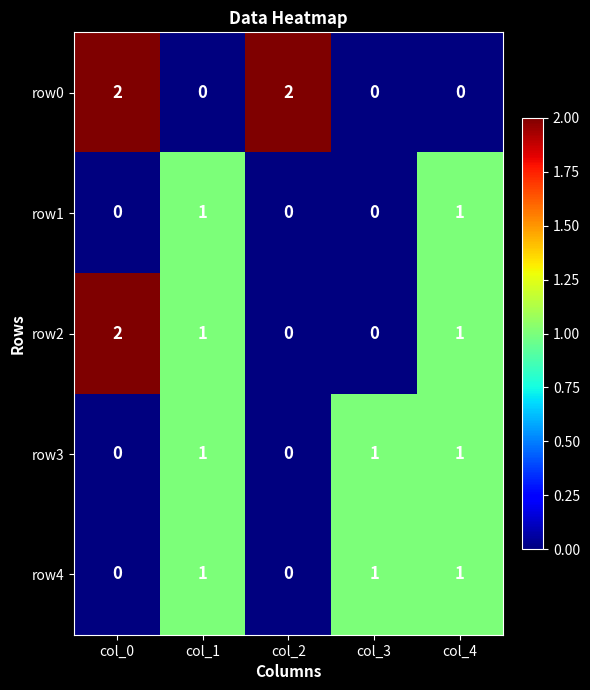

How many row0 values are between 0 and 2?

5